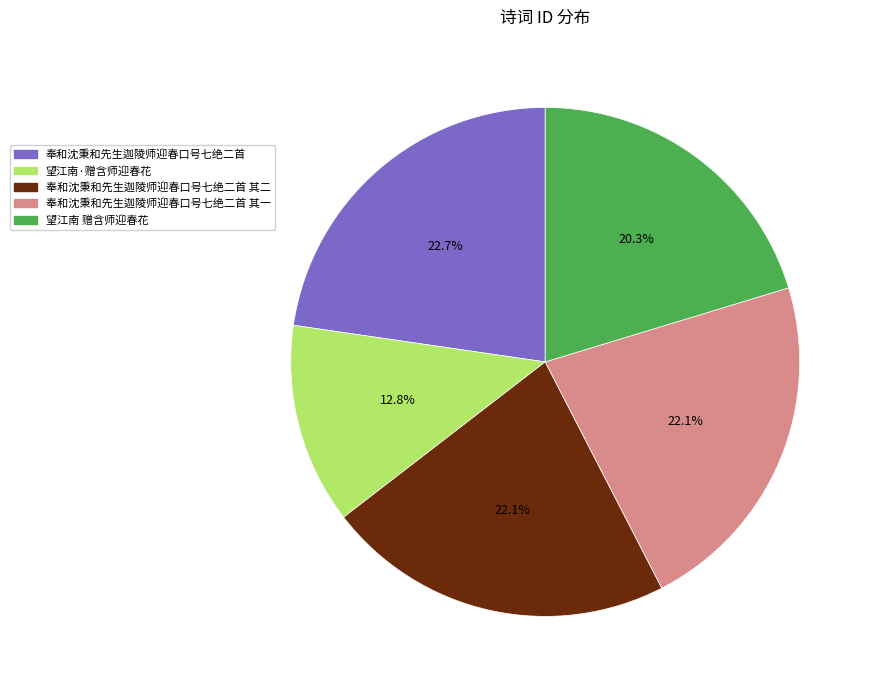

To the nearest percent, what portion does 奉和沈秉和先生迦陵师迎春口号七绝二首 其一 represent?

22%